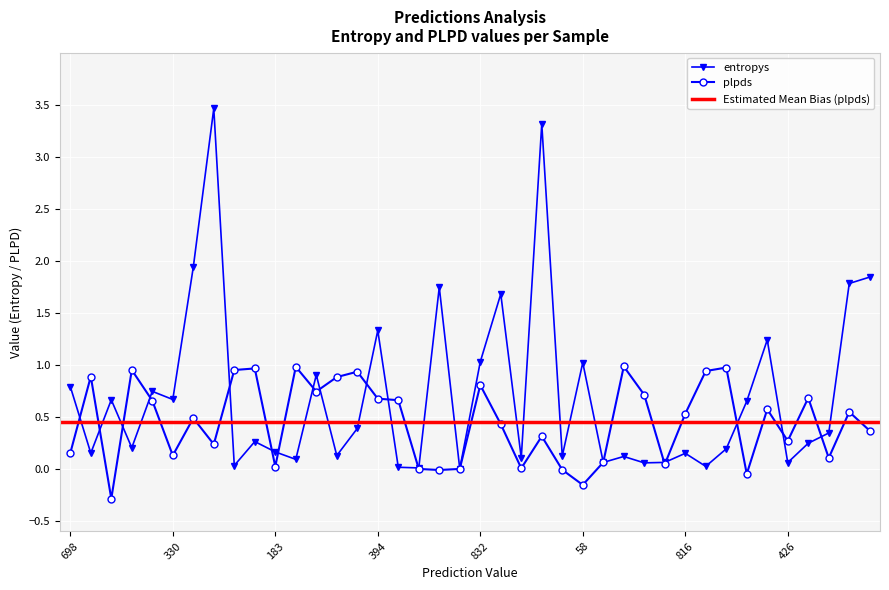

True or false: plpds has more than 1 interior local peaks.

True